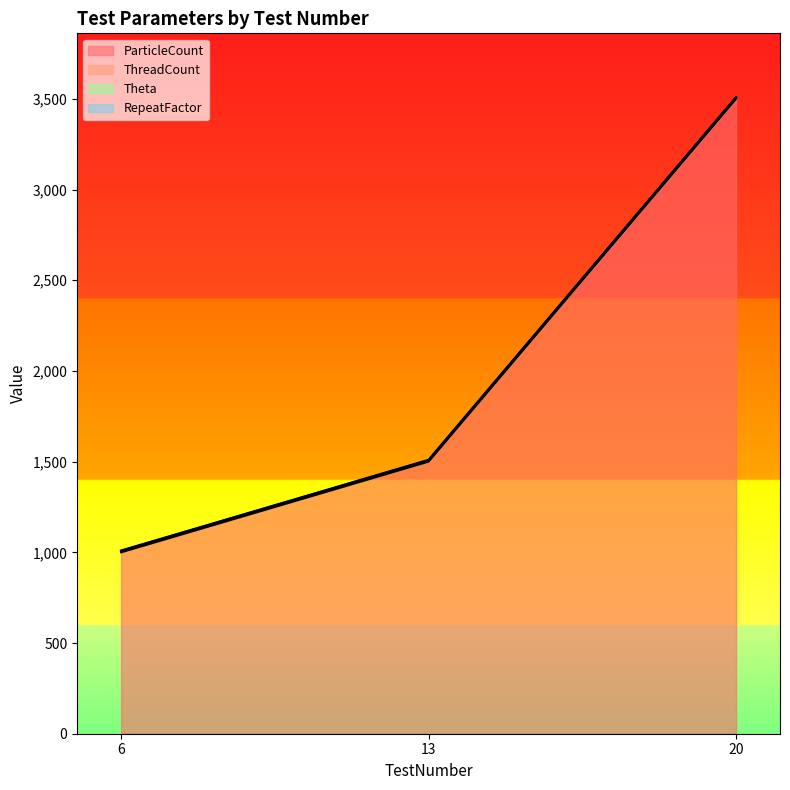

Does the chart have visible grid lines?

No